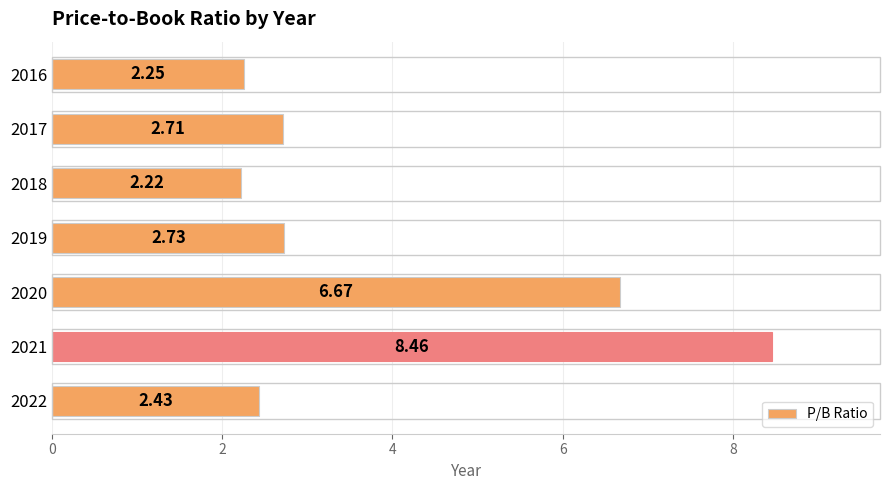

What is the difference between the maximum and second lowest values?

6.2